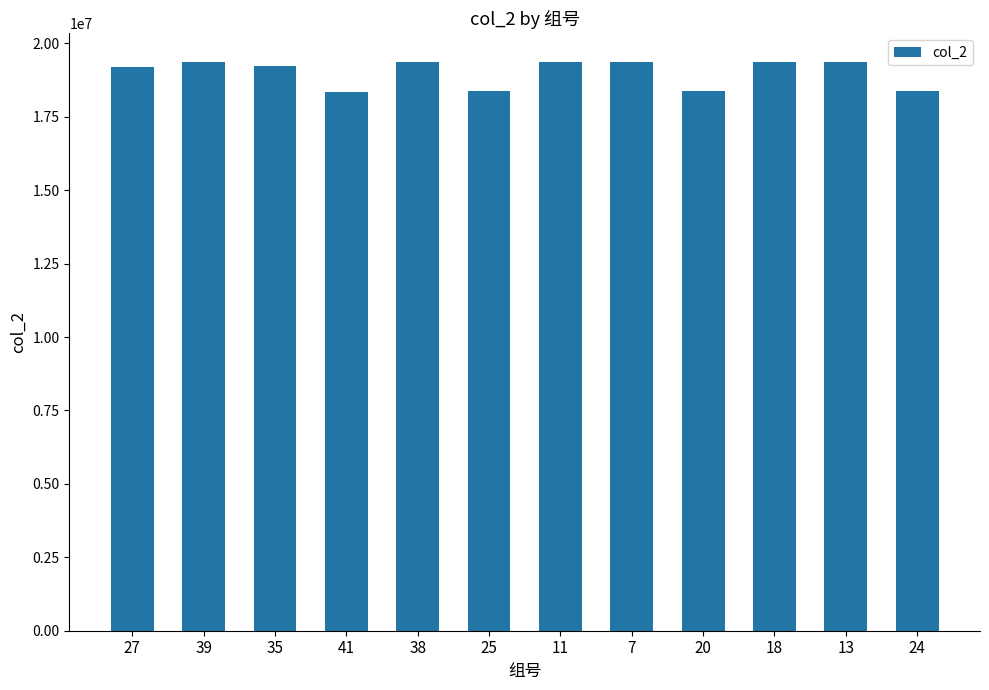

How many data points does each series have?

12